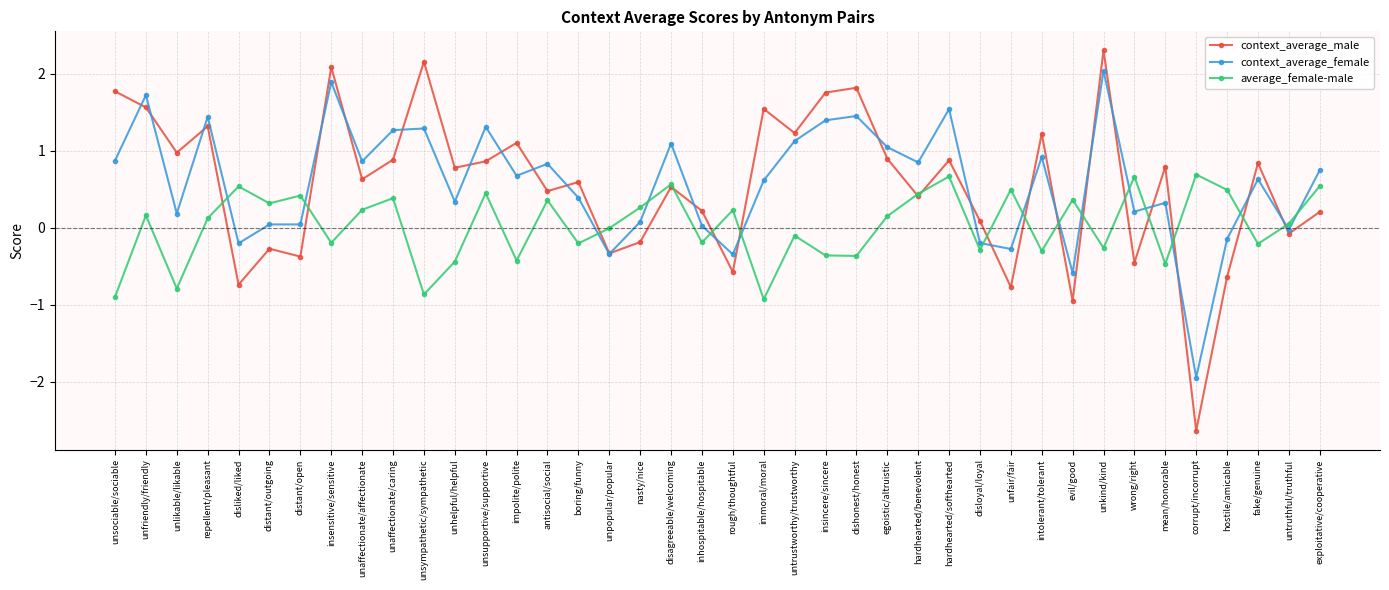

At which label is average_female-male closest to 0?

unpopular/popular